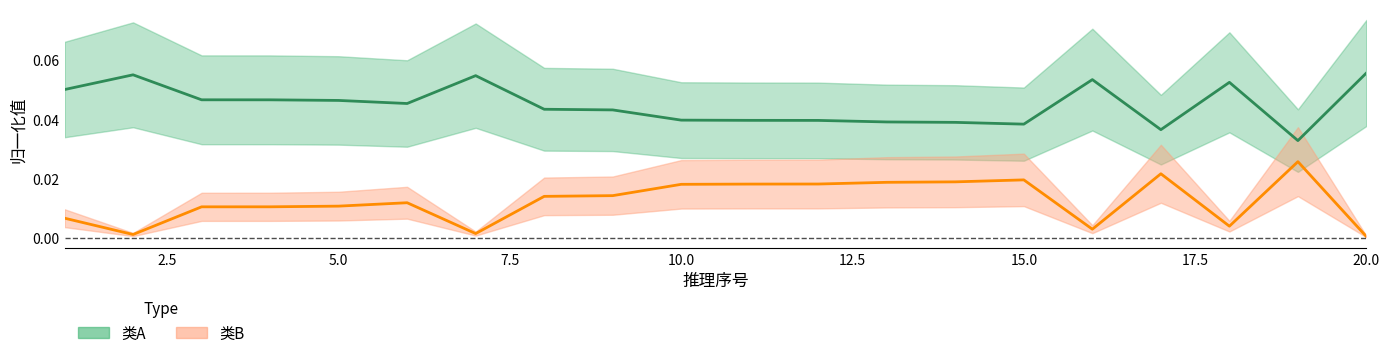

True or false: 类B_line and 类A_line intersect in this chart.

False